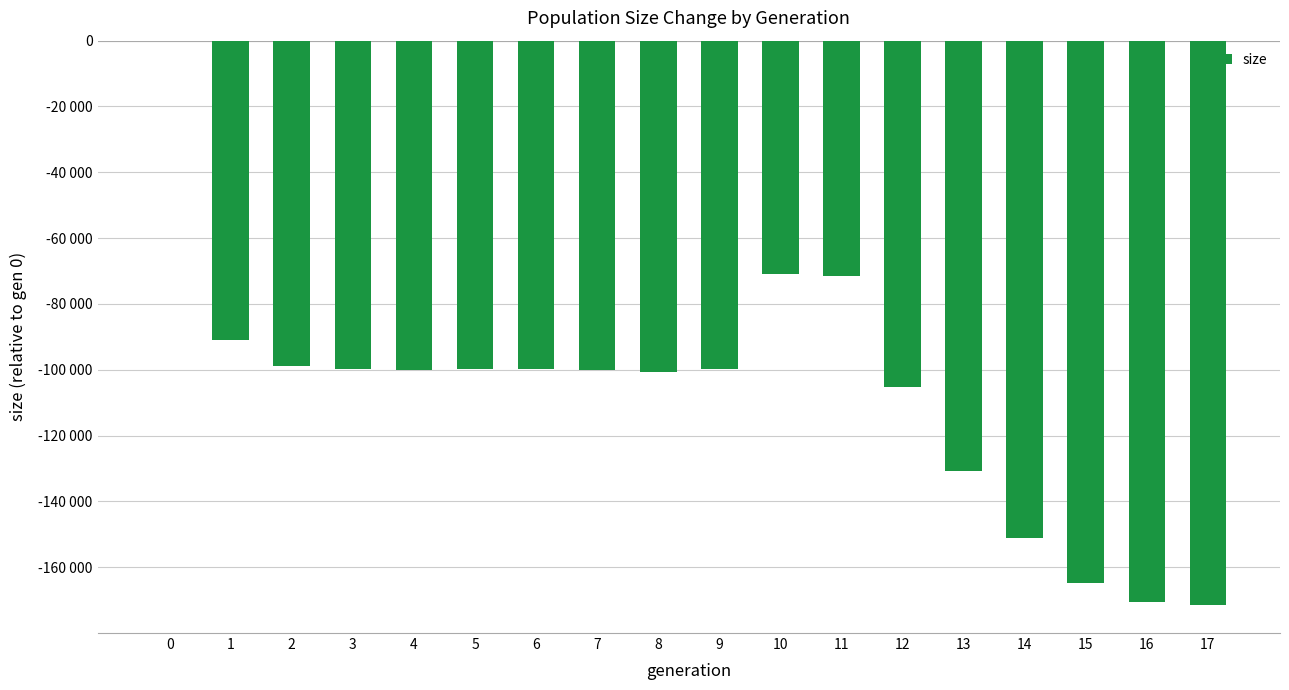

Read the value at 11, to the nearest 50.

-71400